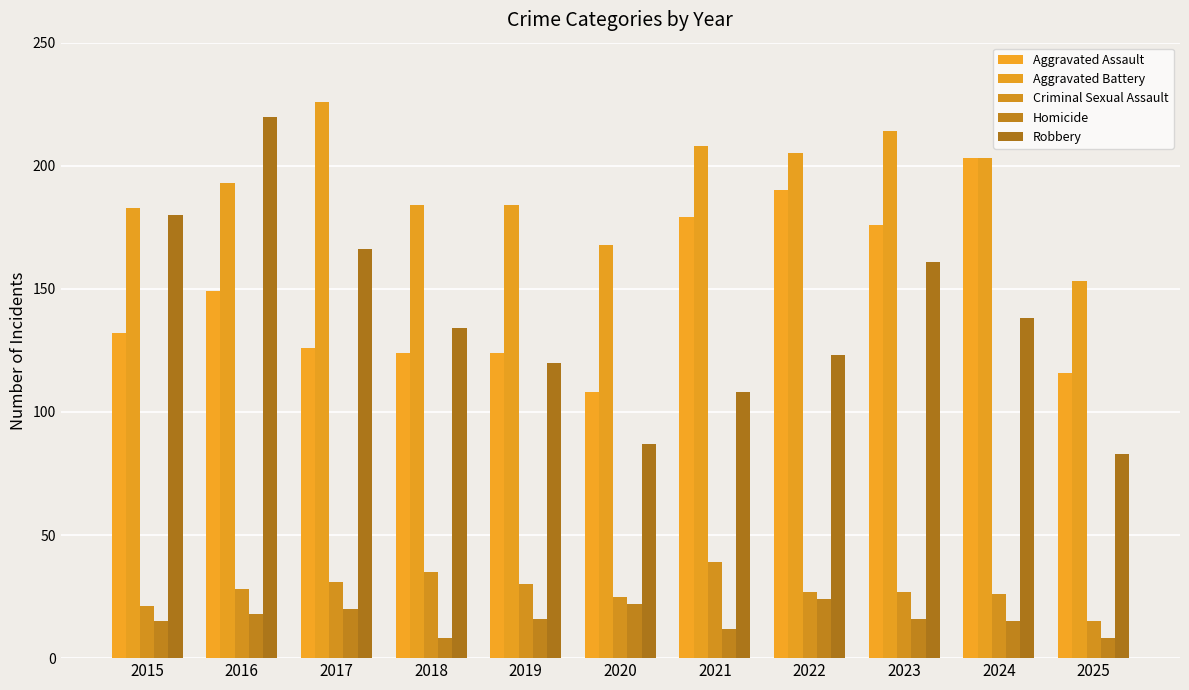

How many distinct data groups are displayed?

5